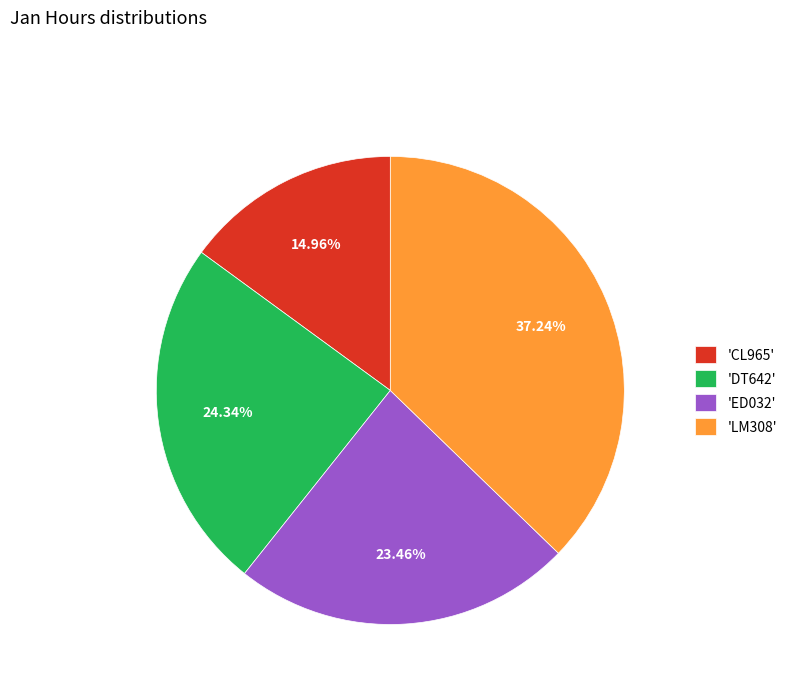

Is there any slice that represents more than half of the pie?

No